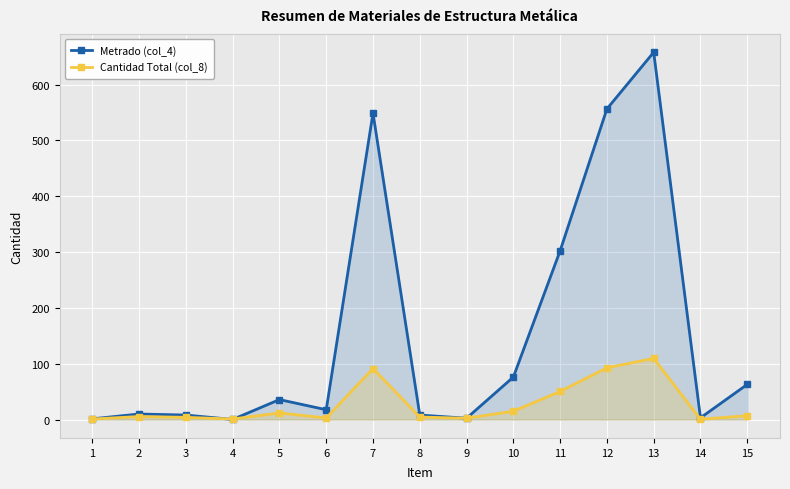

Rank the series at 6 from highest to lowest value.

Metrado (col_4), Cantidad Total (col_8)